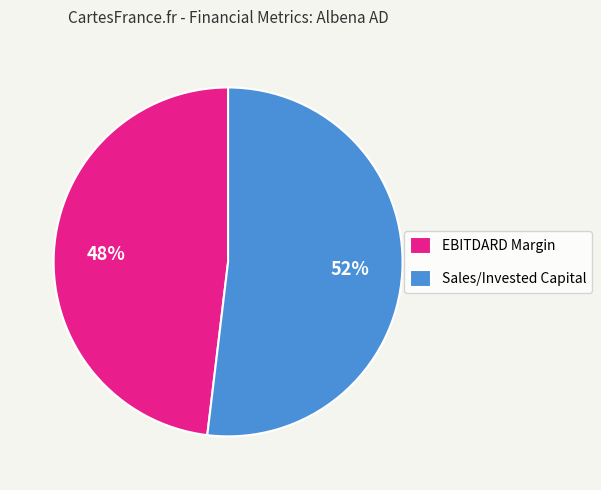

To the nearest percent, what is the average slice percentage?

50%